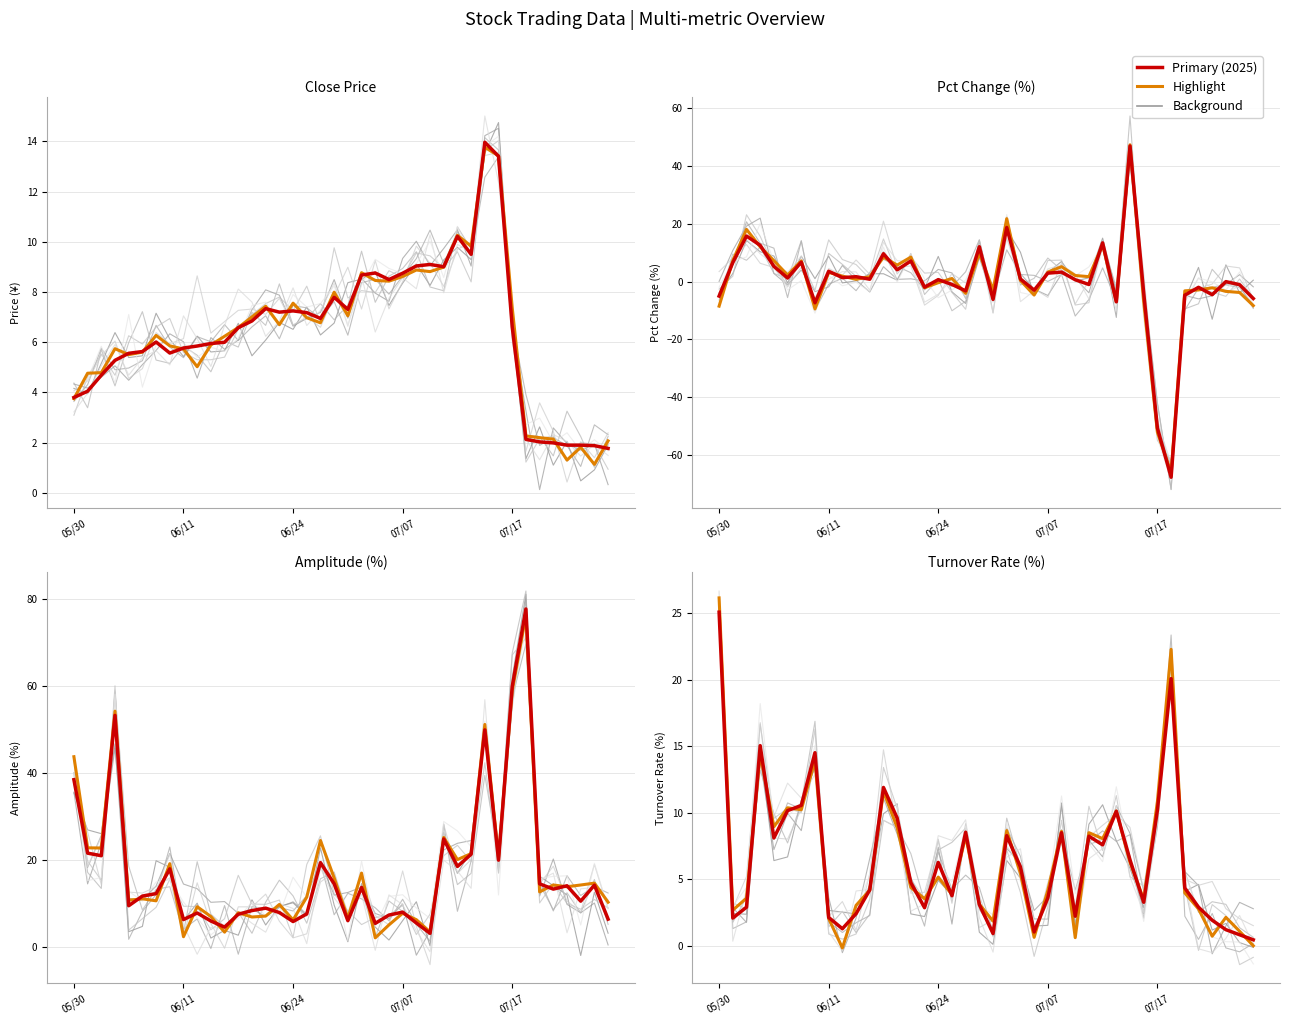

Which series has the largest range (max minus min)?

pct_change